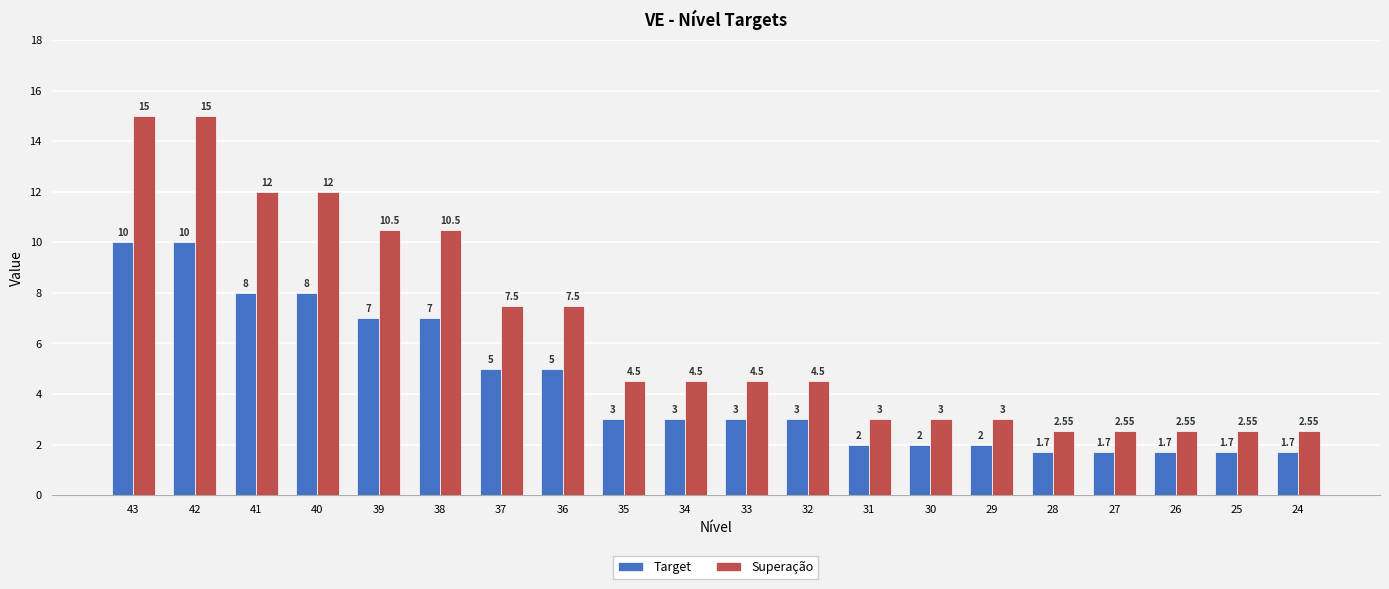

What is the difference between the highest and lowest values at 38?

3.5